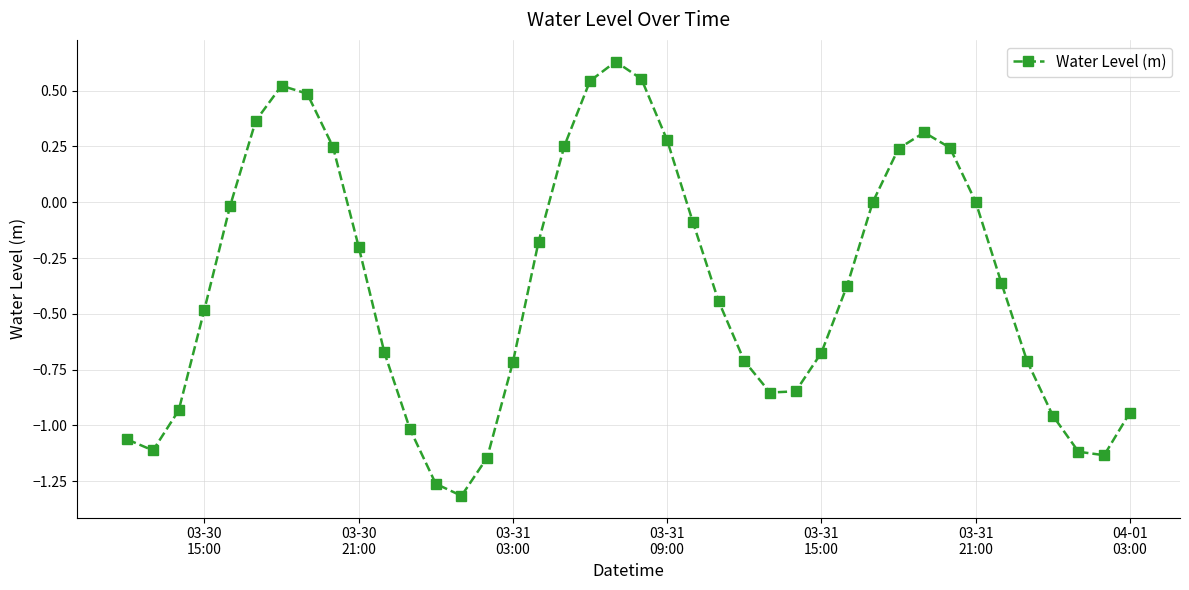

What is the sum of all values?

-14.6